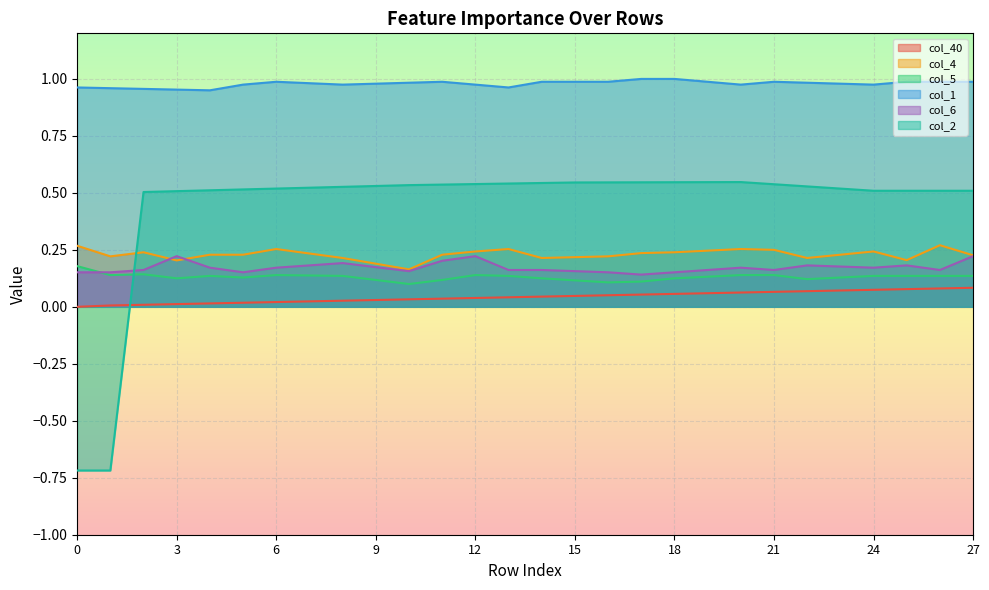

How many lines are shown in the chart?

6